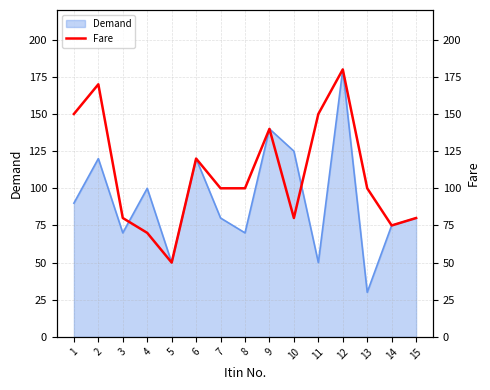

Where does the data first go above 100?

1